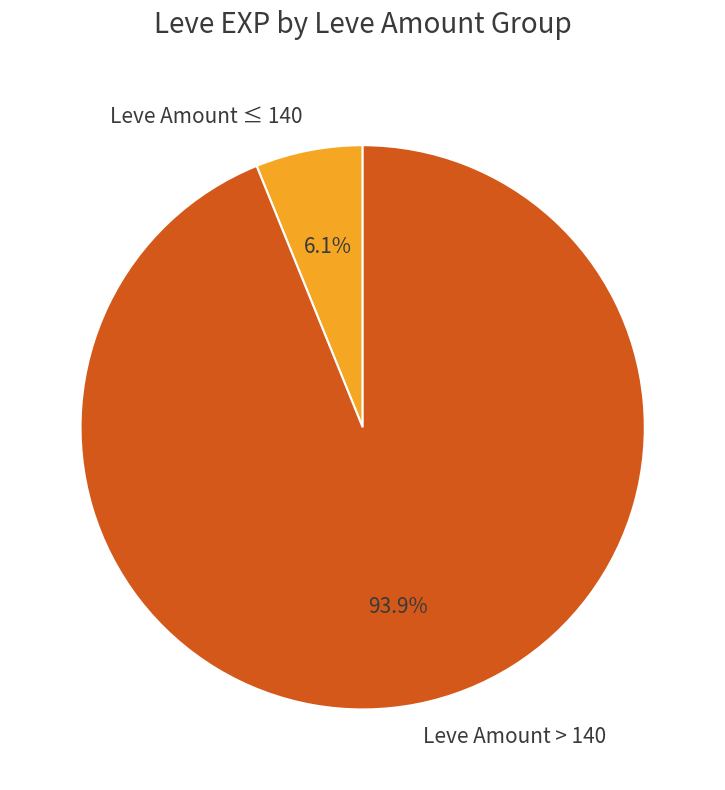

Which category has the smallest portion of the pie?

Leve Amount ≤ 140